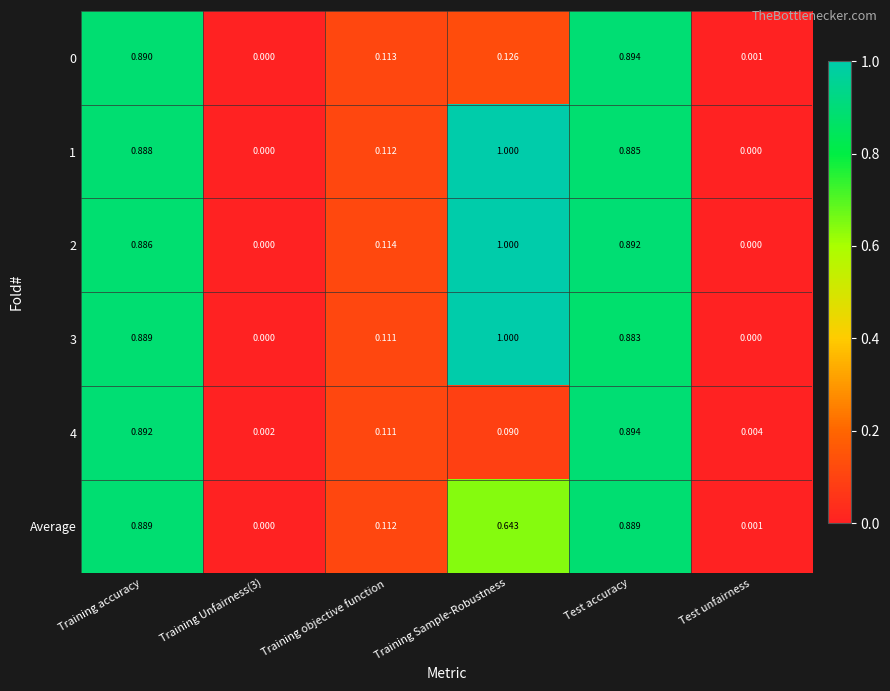

Is the value of 1 at Test accuracy greater than the value of 2 at Test accuracy?

No